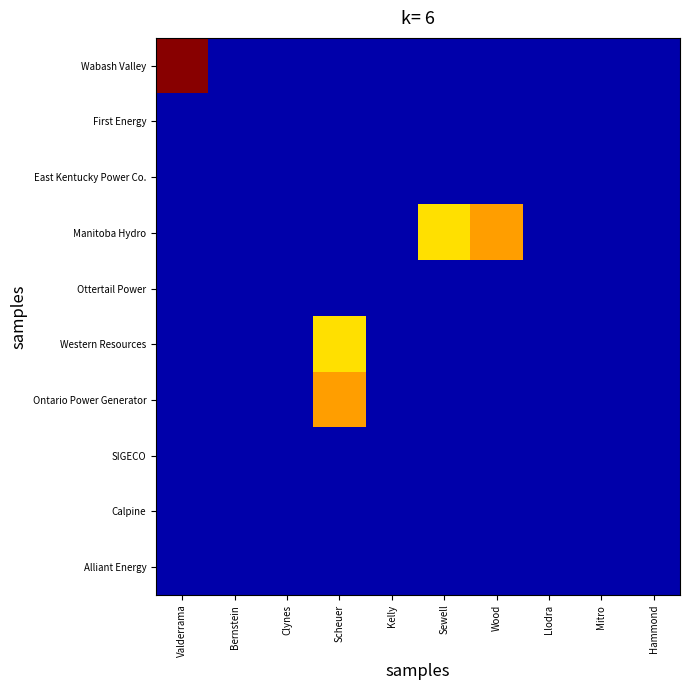

Which series has the largest range (max minus min)?

Wabash Valley